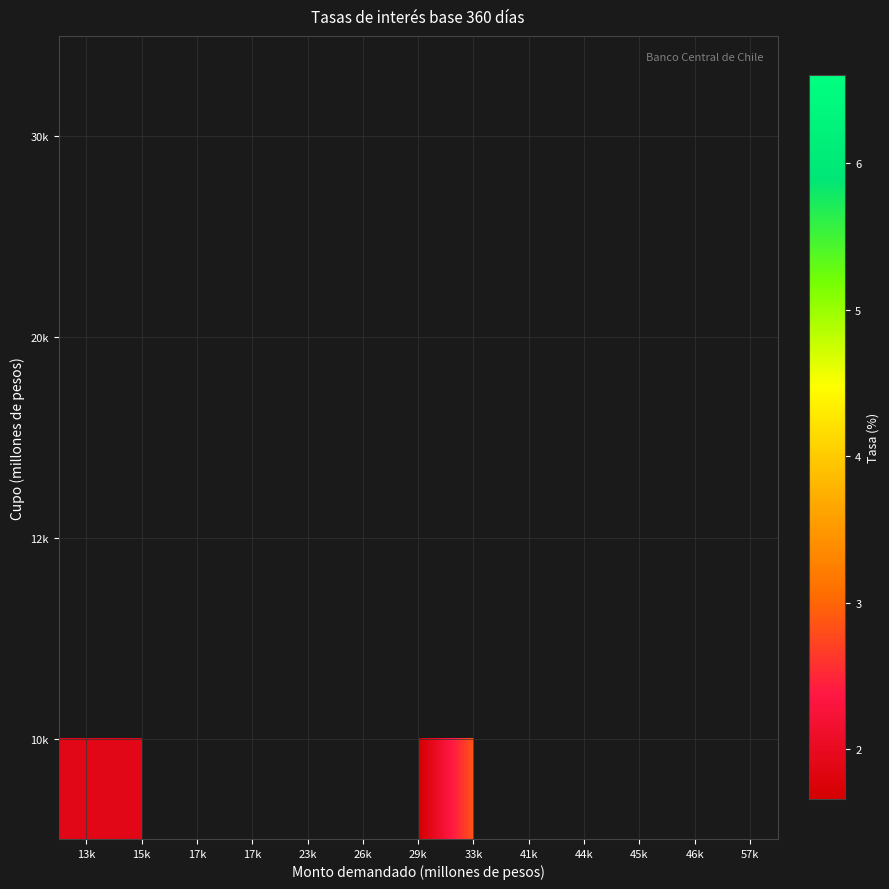

Which has a higher value, 23k or 57k?

57k